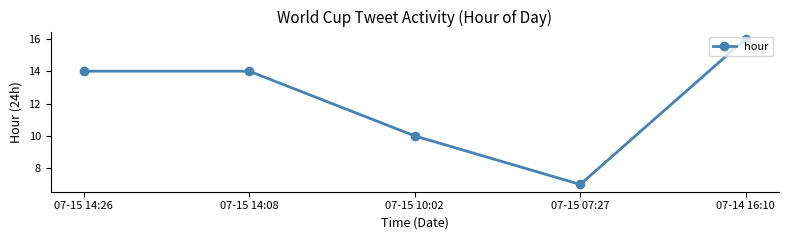

What is the value of the 3rd point from the left?

10